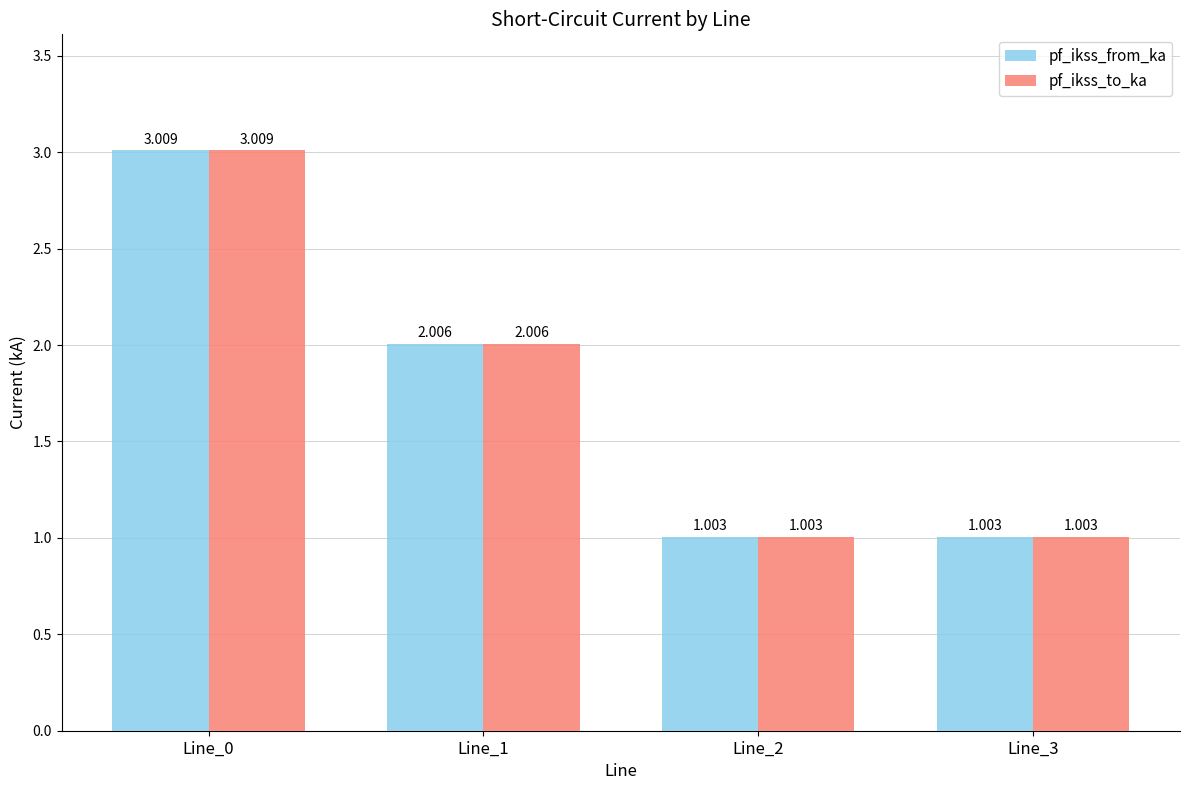

What is the sum of all pf_ikss_from_ka values?

7.0